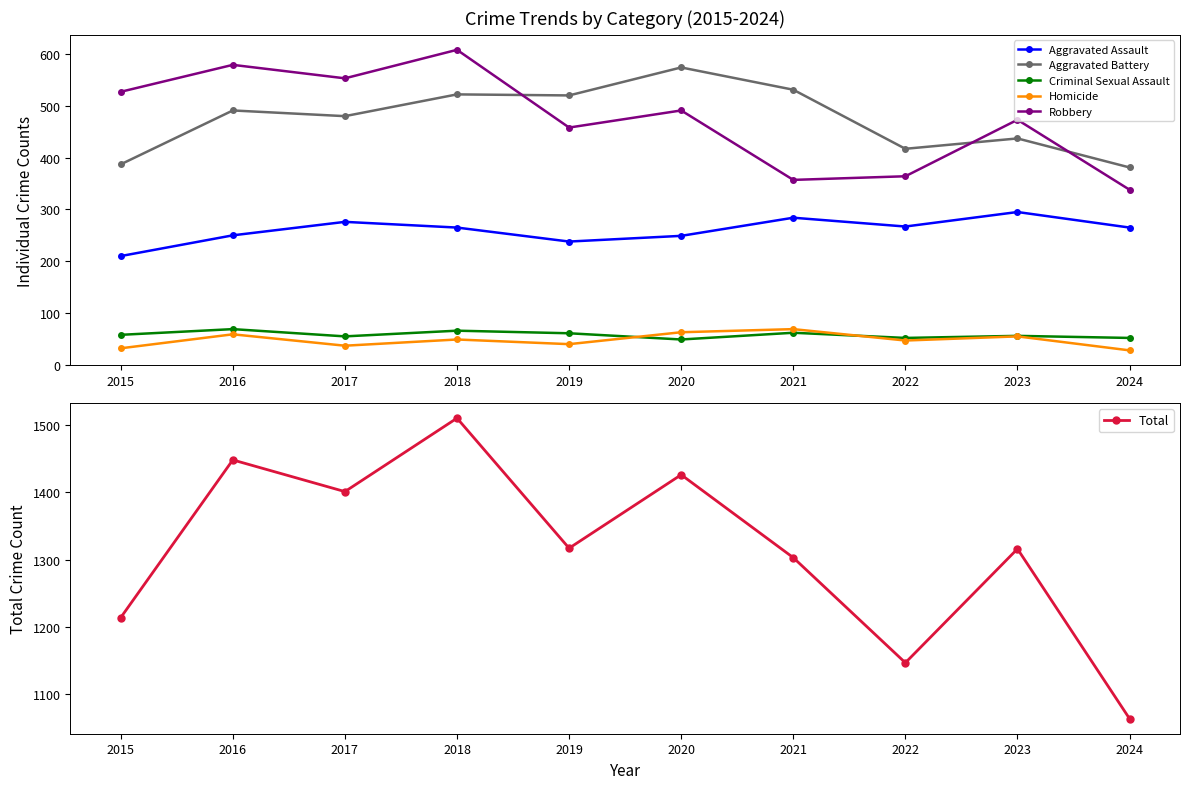

True or false: Homicide and Aggravated Battery cross at least once.

False